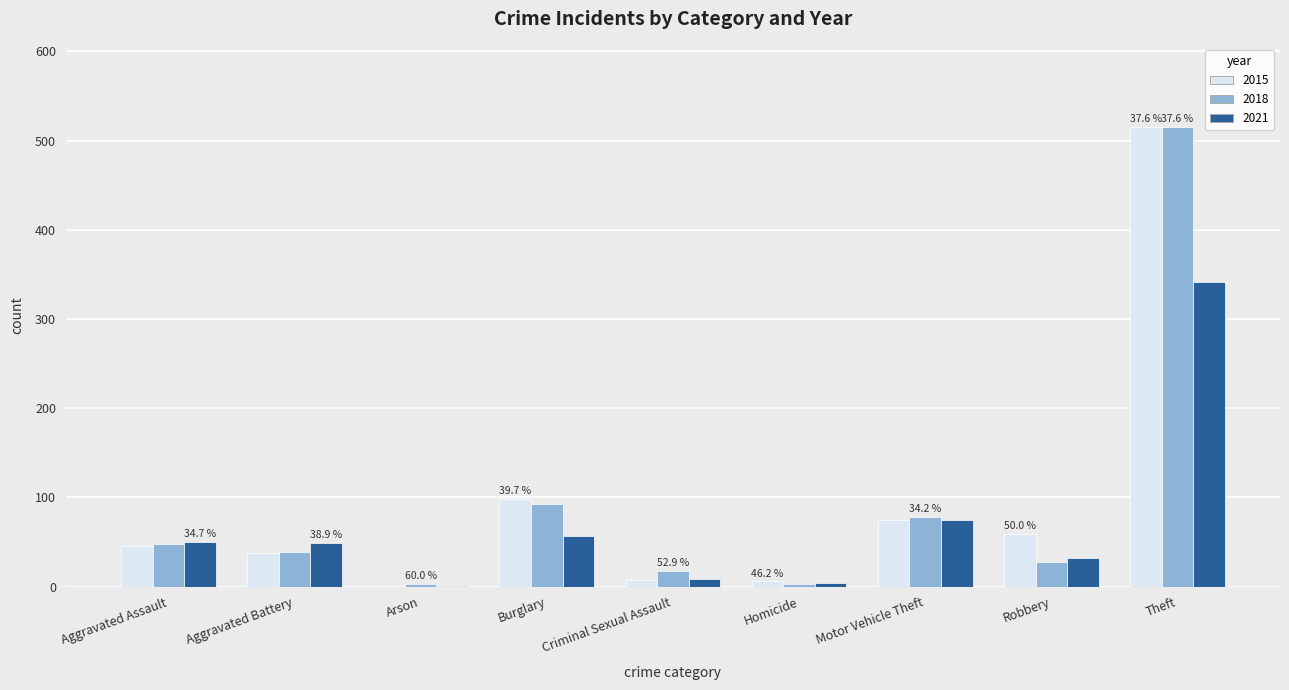

How many data points does each series have?

9